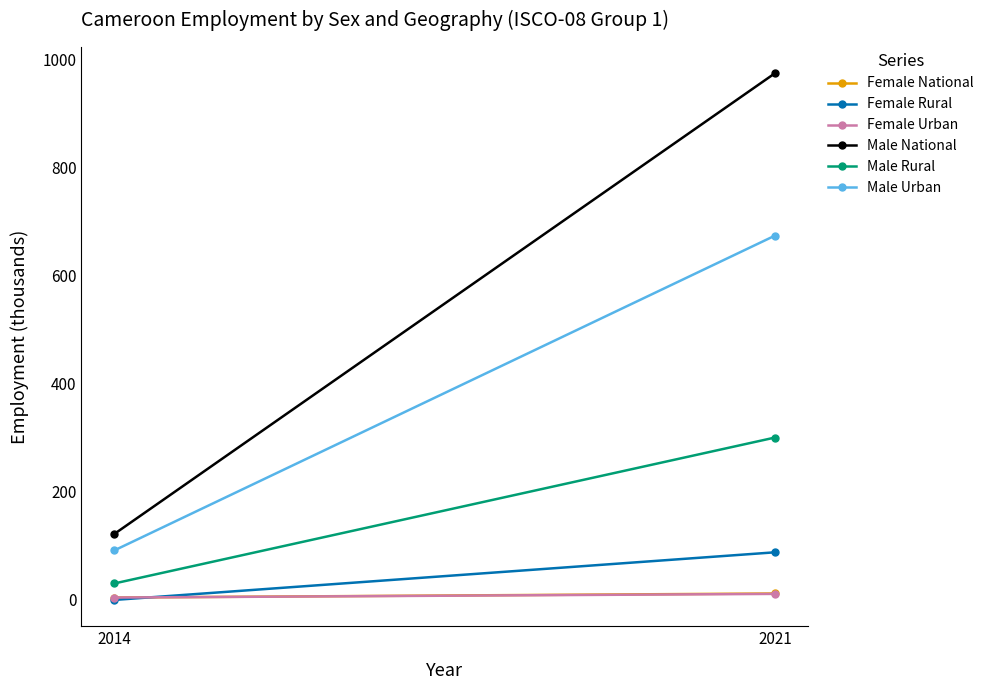

Rank the series at 2021 from lowest to highest value.

Female Urban, Female National, Female Rural, Male Rural, Male Urban, Male National